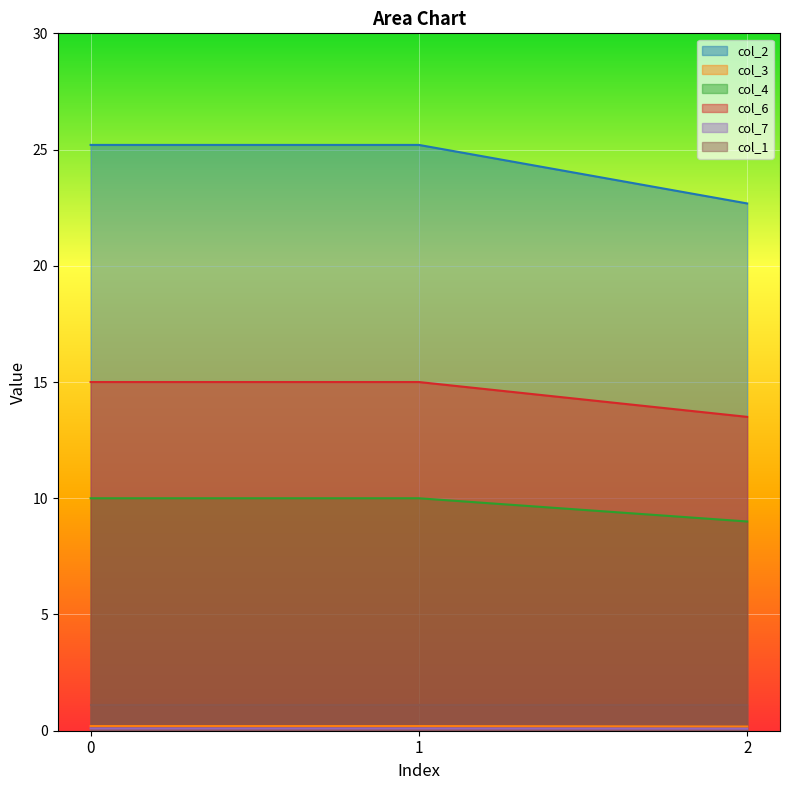

What is the highest value of the col_6 series?

15.0